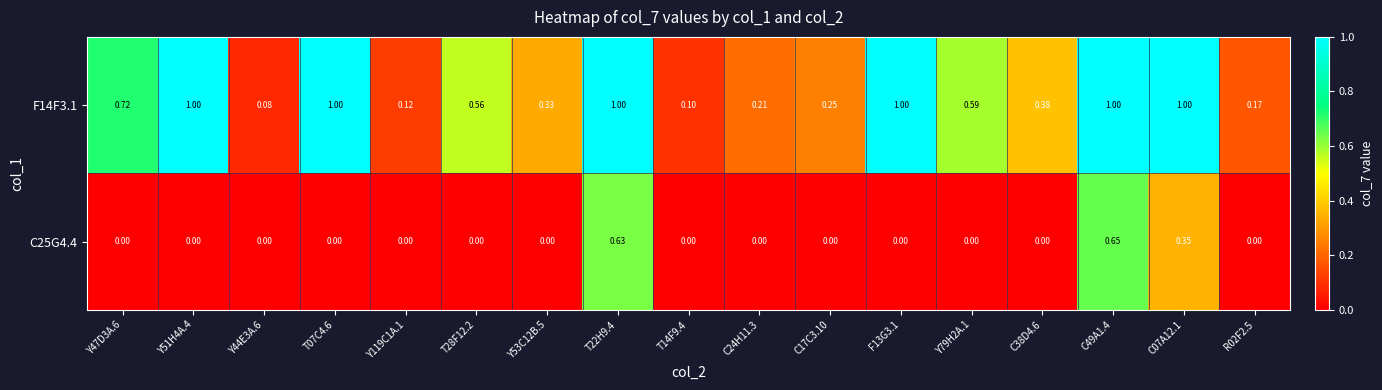

Rank the series at T22H9.4 from lowest to highest value.

C25G4.4, F14F3.1